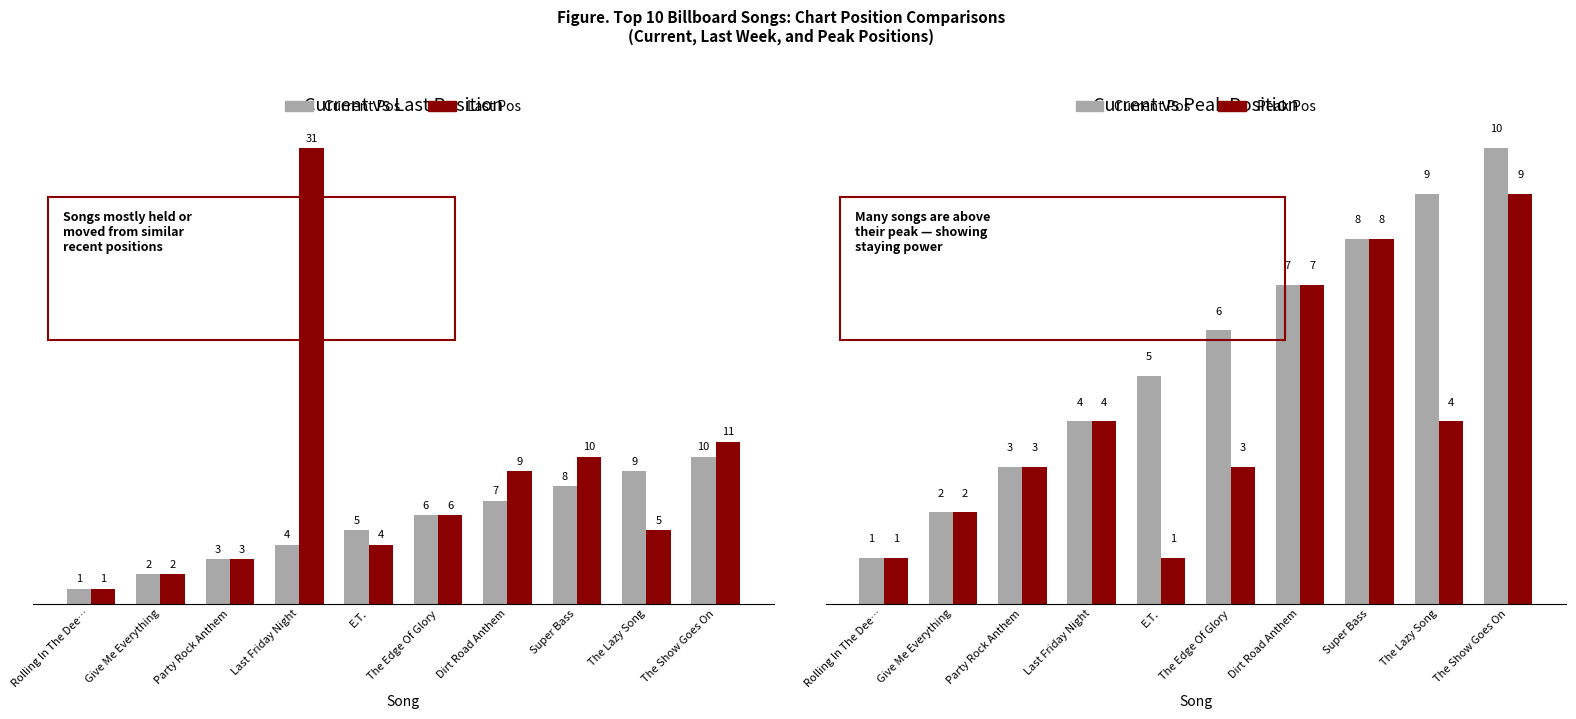

Is it true that Current Pos equals 9 at The Lazy Song?

True